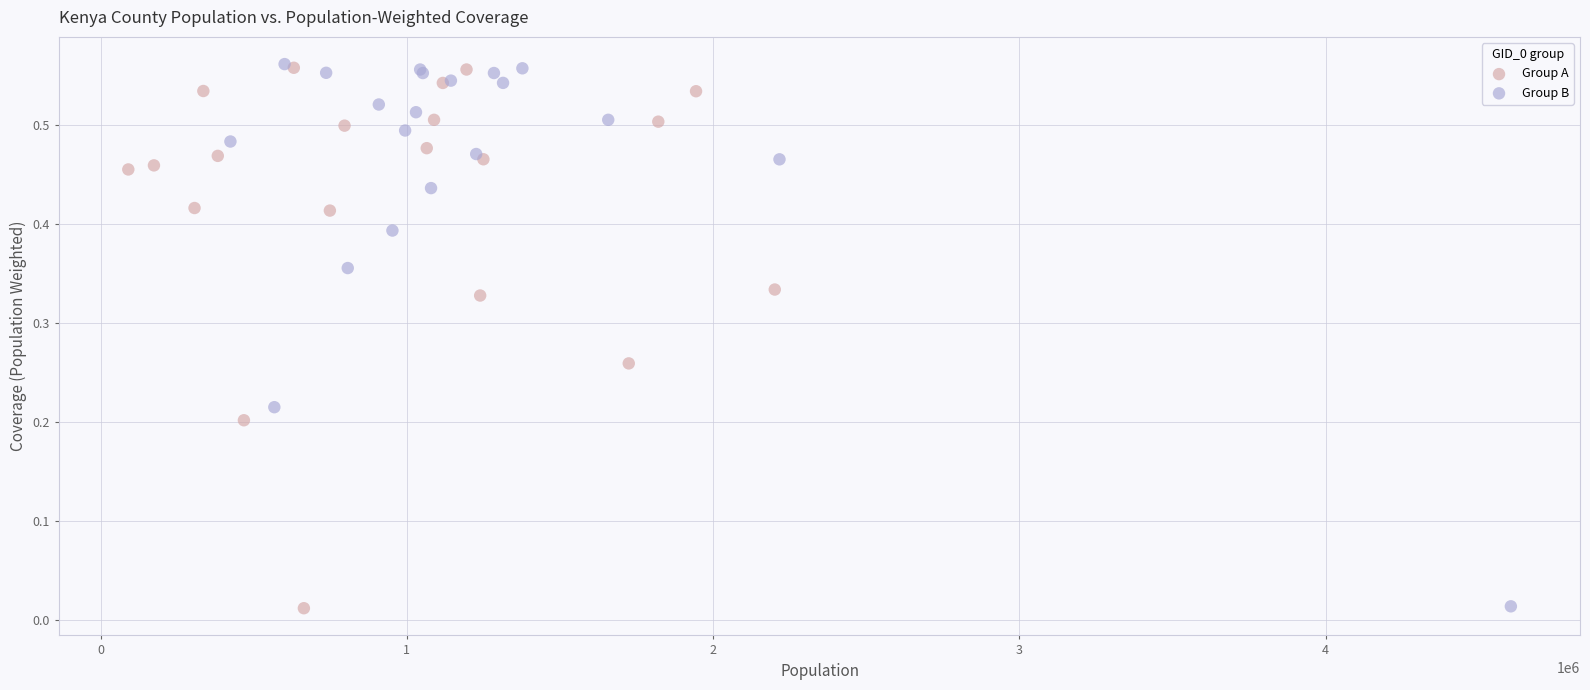

What are all the series names shown in the legend?

Group A, Group B